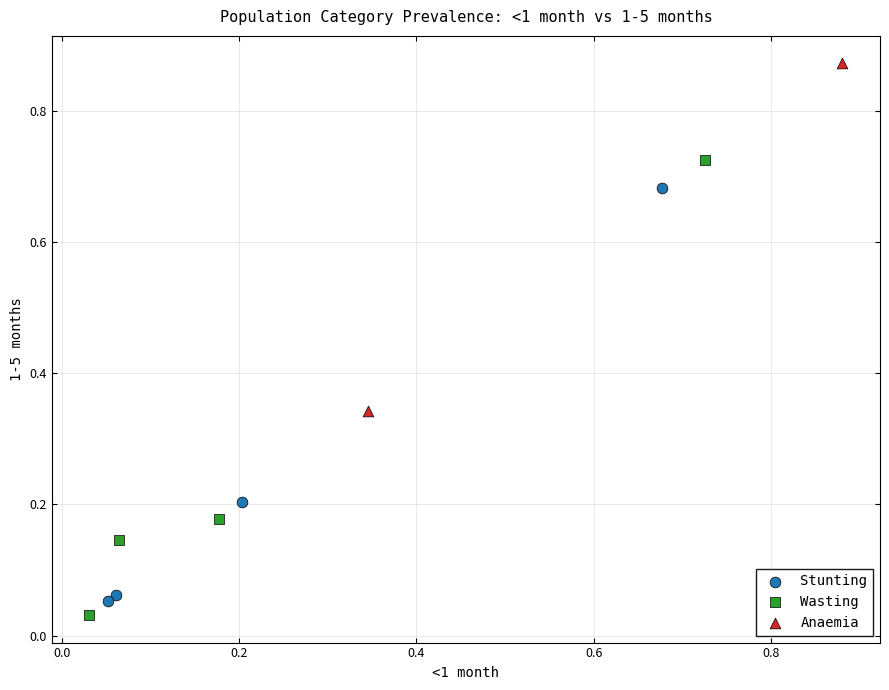

Which series has the largest Y range (max minus min)?

Wasting